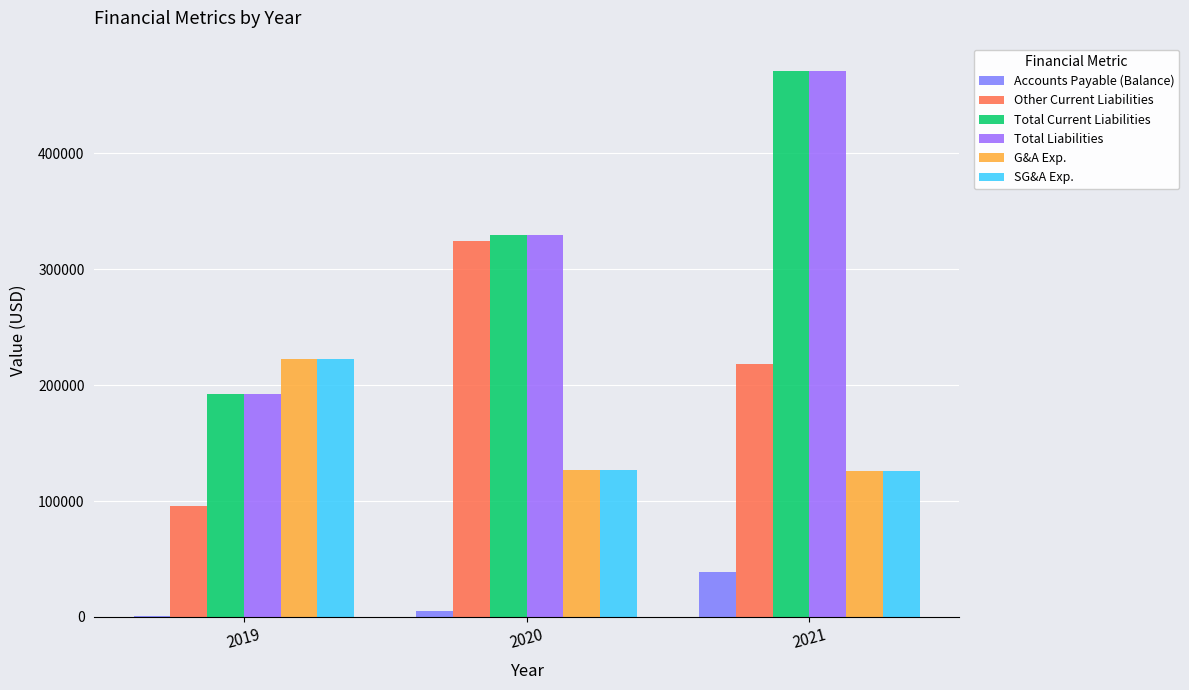

What is the difference between the Accounts Payable (Balance) values at 2021 and 2019?

38329